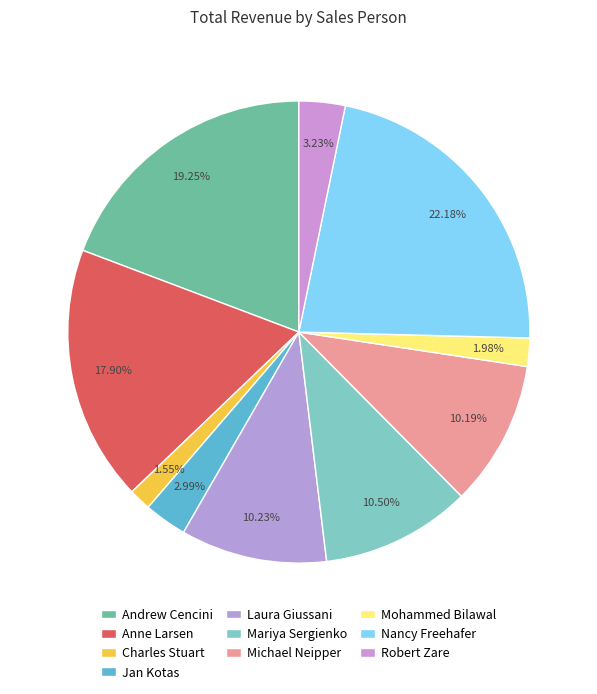

Count the number of slices in the pie.

10